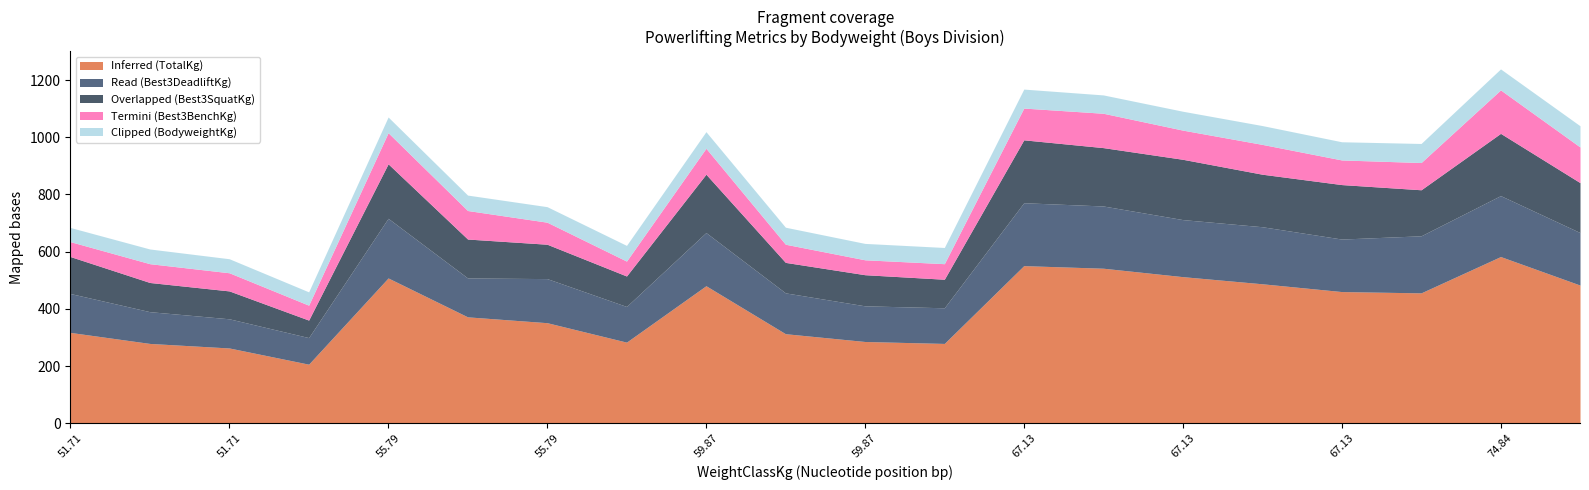

At which category does the chart reach its peak across all series?

74.84